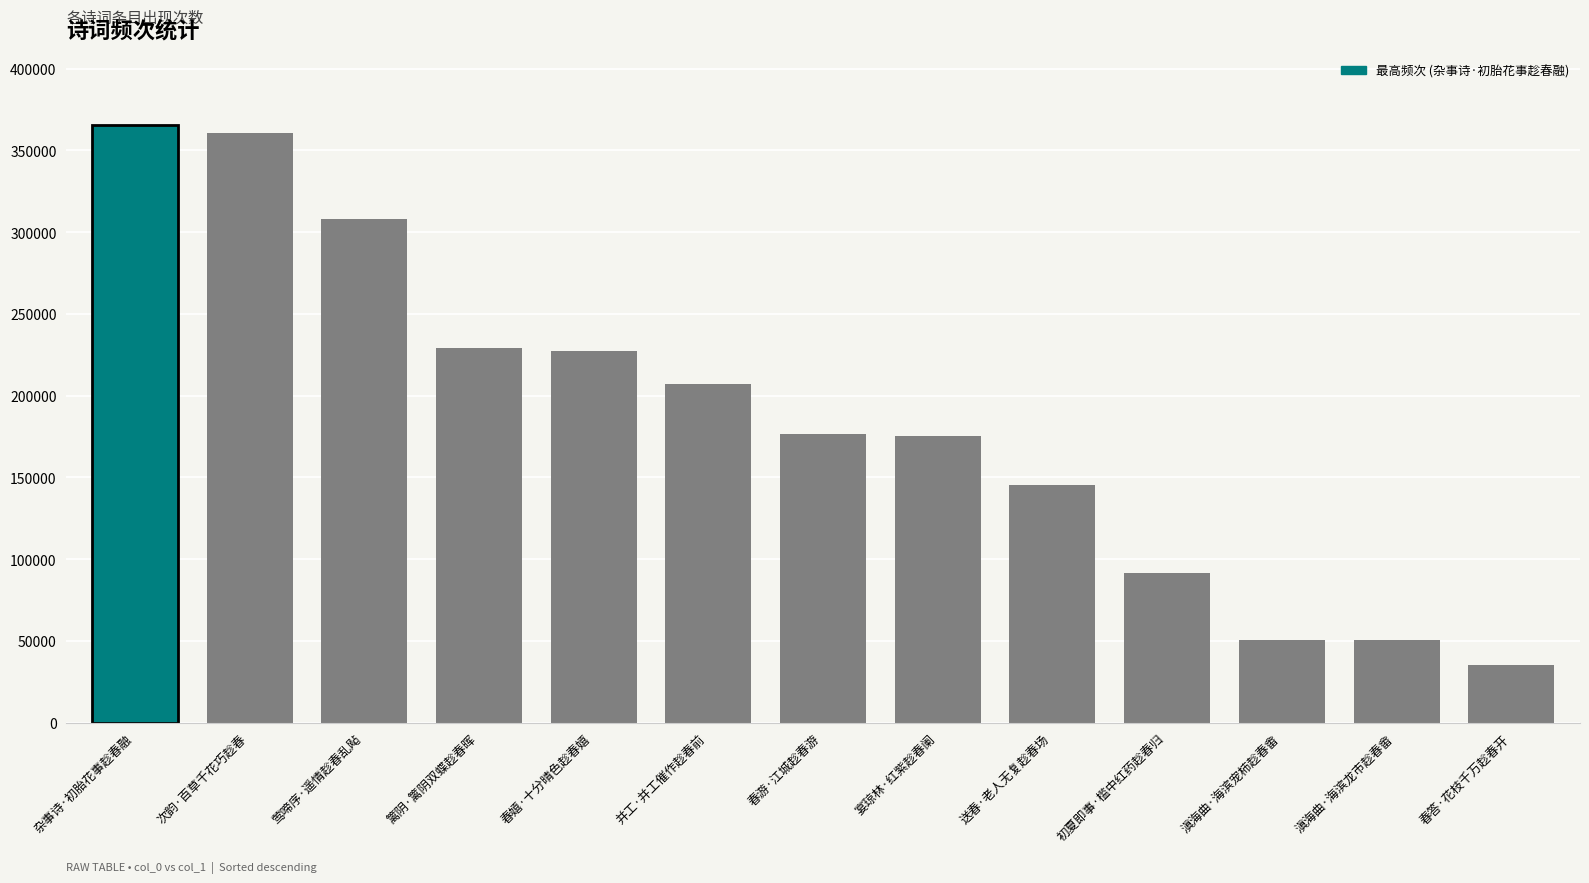

Read the value at 初夏即事·槛中红药趁春归.

91711